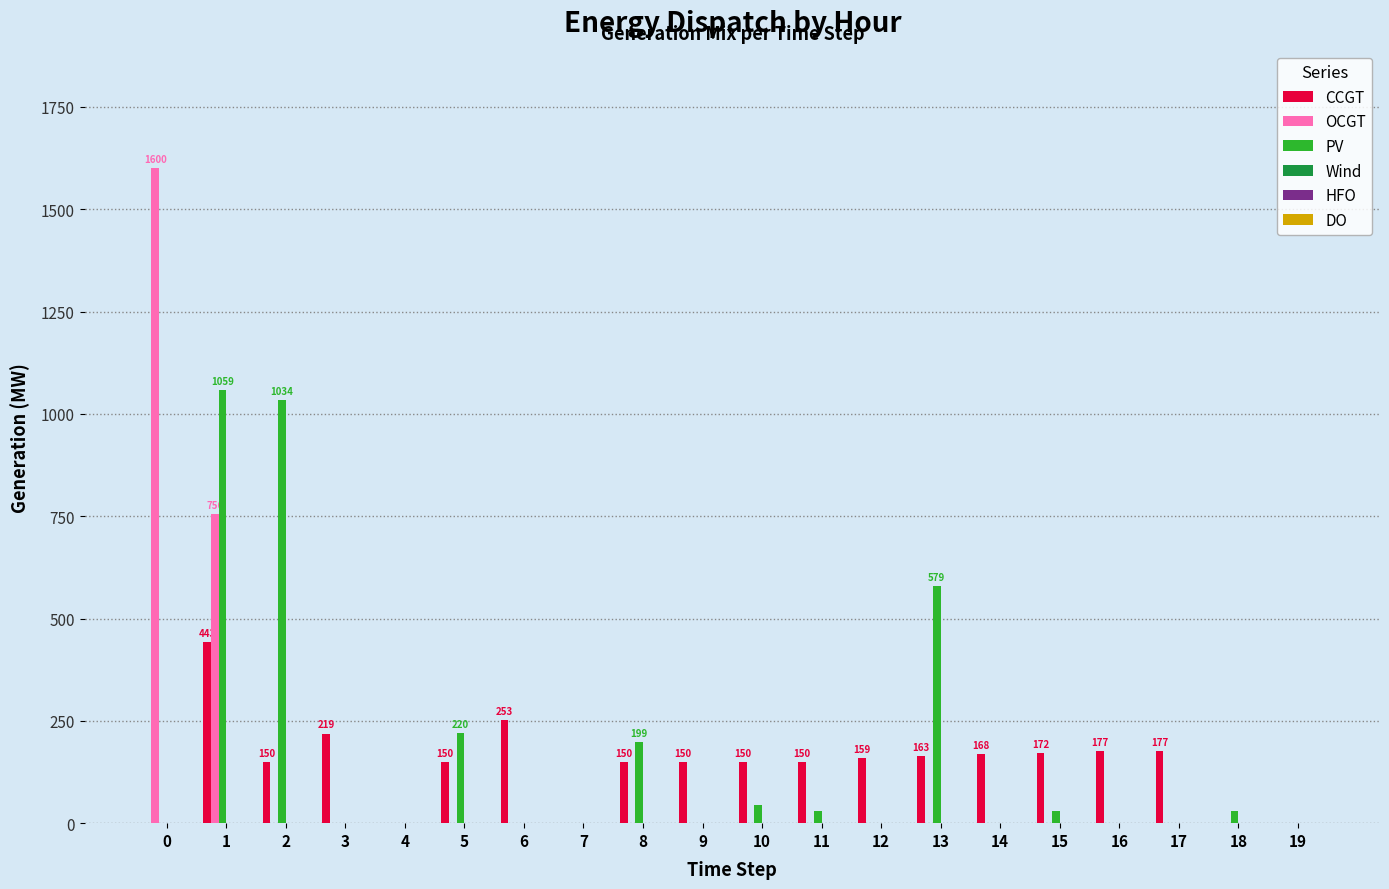

Between 2 and 11, which series saw the biggest shift?

PV